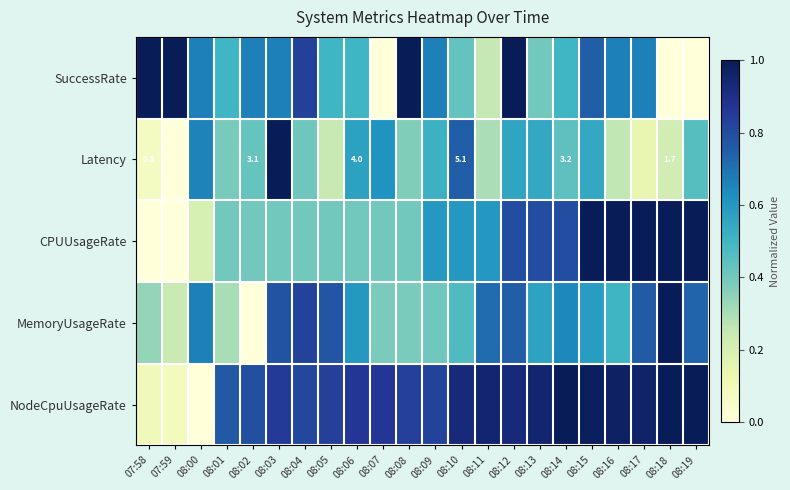

What is the difference between the highest and lowest values at 08:11?

0.7